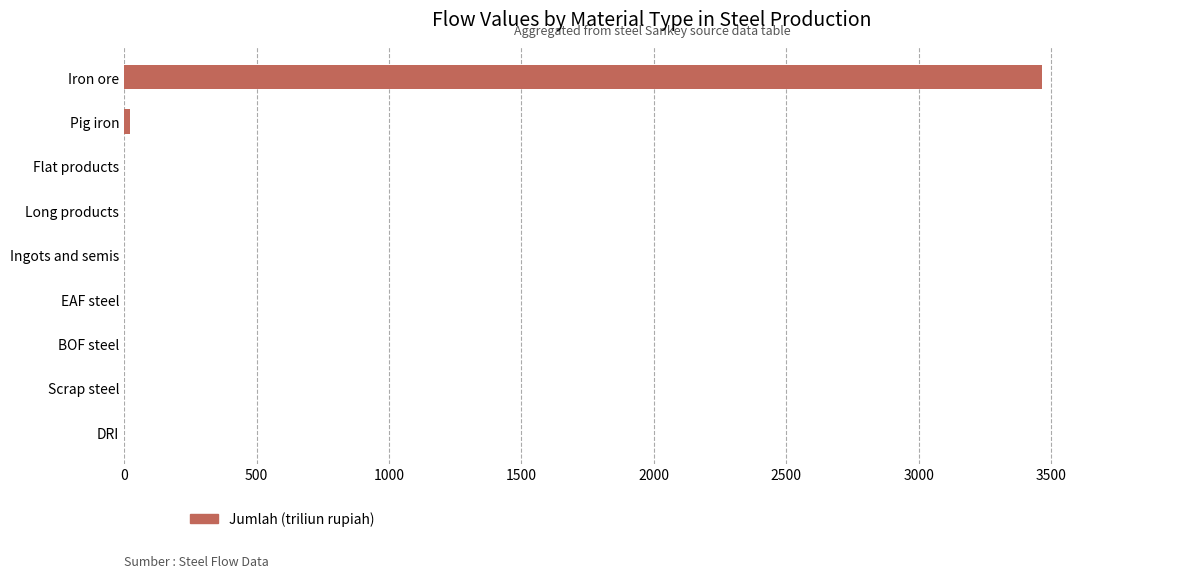

What is the sum of all values?

3488.2